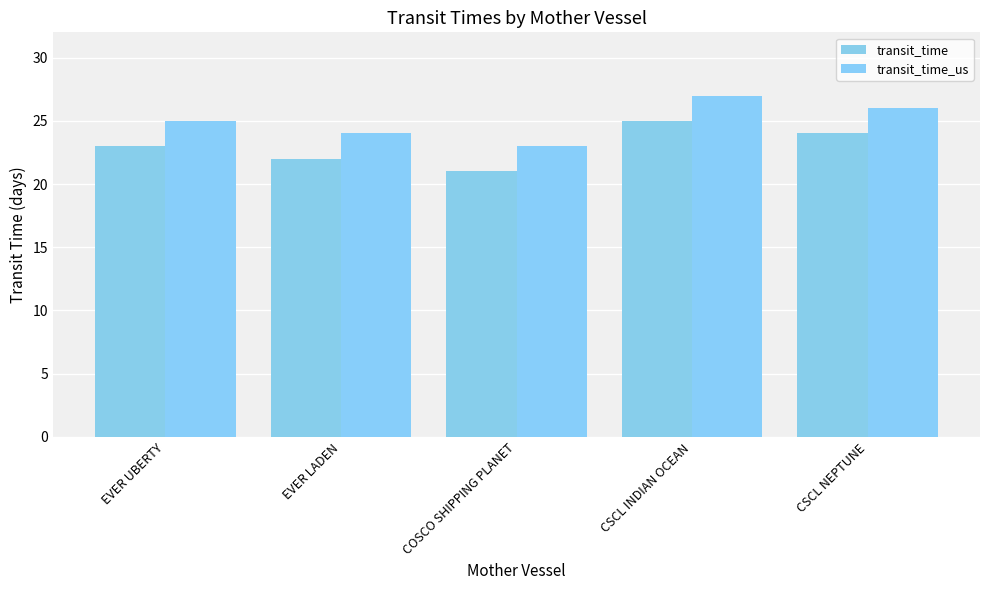

What is the approximate value of transit_time at CSCL NEPTUNE?

24